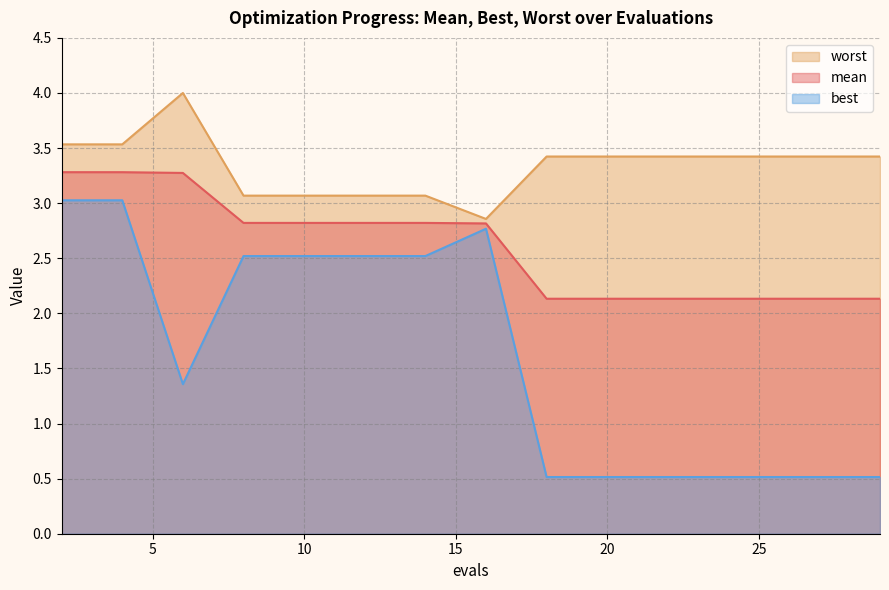

Reading right to left, transcribe all the data shown in this chart.

mean: 2.1	2.1	2.1	2.1	2.1	2.1	2.1	2.8	2.8	2.8	2.8	2.8	3.3	3.3	3.3
best: 0.5	0.5	0.5	0.5	0.5	0.5	0.5	2.8	2.5	2.5	2.5	2.5	1.4	3.0	3.0
worst: 3.4	3.4	3.4	3.4	3.4	3.4	3.4	2.9	3.1	3.1	3.1	3.1	4.0	3.5	3.5